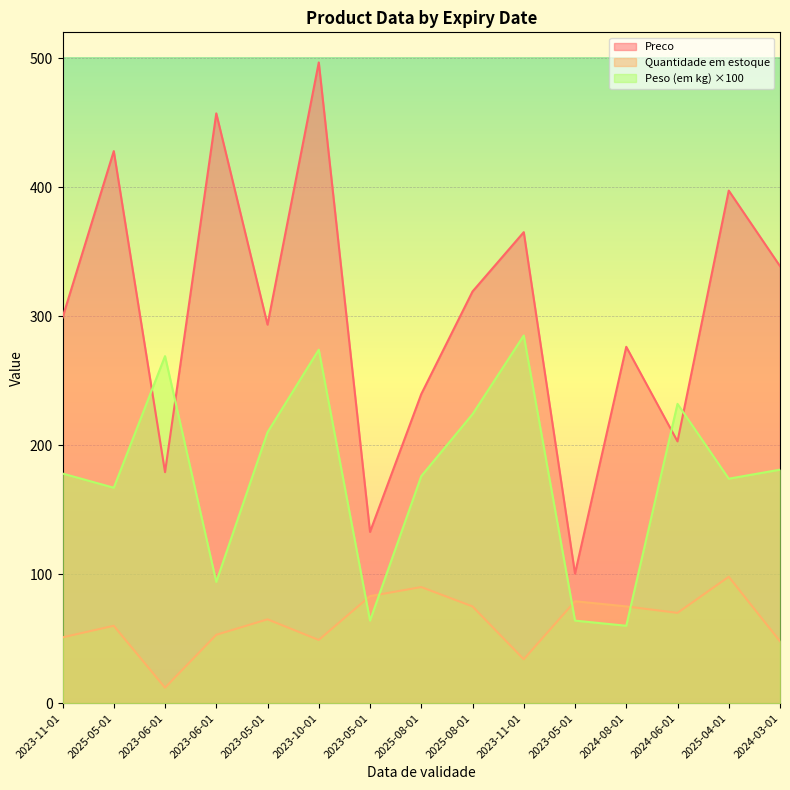

Rank the categories by Quantidade em estoque value from lowest to highest.

2023-06-01, 2023-11-01, 2024-03-01, 2023-10-01, 2023-11-01, 2023-06-01, 2025-05-01, 2023-05-01, 2024-06-01, 2025-08-01, 2024-08-01, 2023-05-01, 2023-05-01, 2025-08-01, 2025-04-01